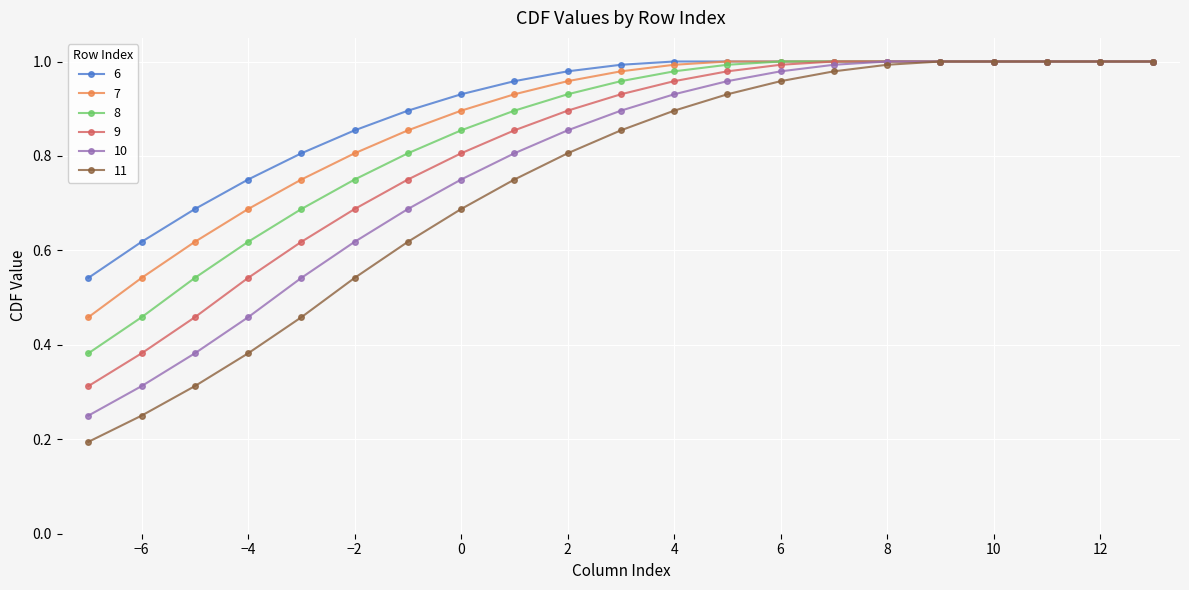

Rank the series by their average value, from lowest to highest.

11, 10, 9, 8, 7, 6